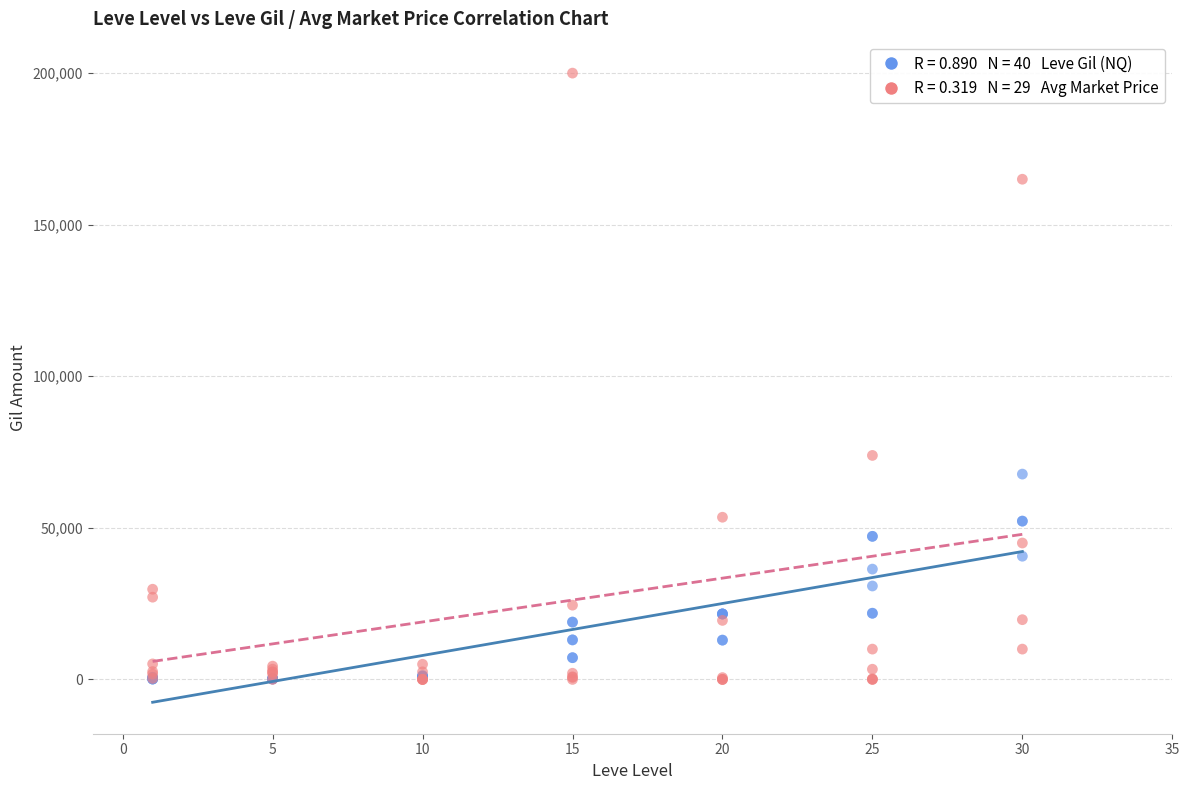

Across all series, what Y value is closest to 100000?

73888.5